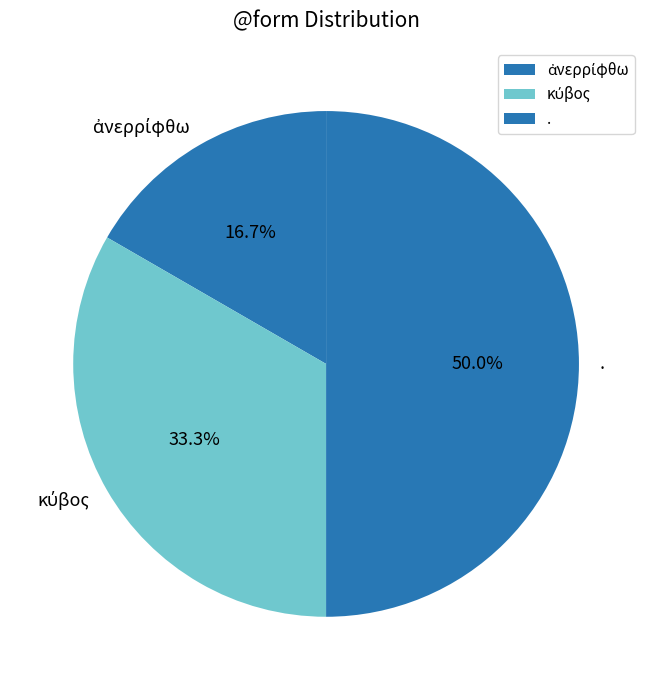

Count the number of slices in the pie.

3